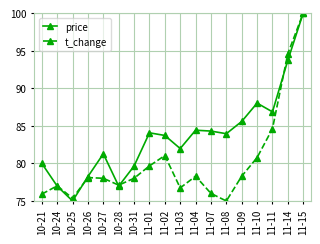

What is the label of the 11th point from the left?

11-04